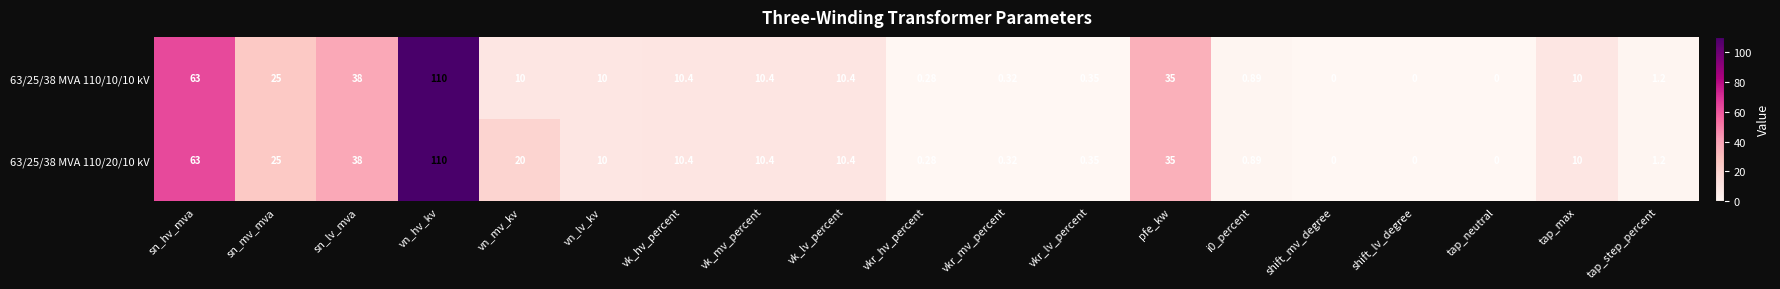

At which category is the sum across all series the highest?

vn_hv_kv